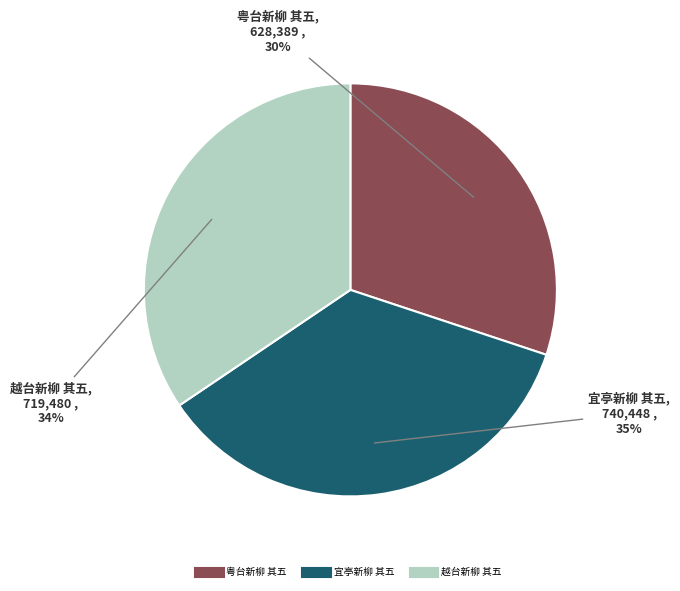

How many segments does this pie chart have?

3